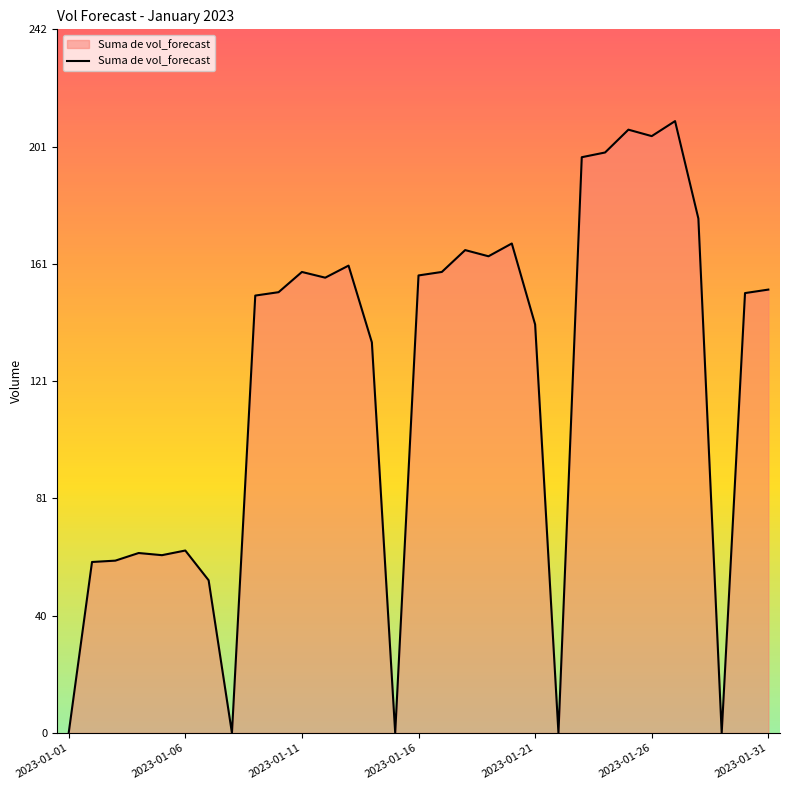

What is the greatest value displayed?

210.1